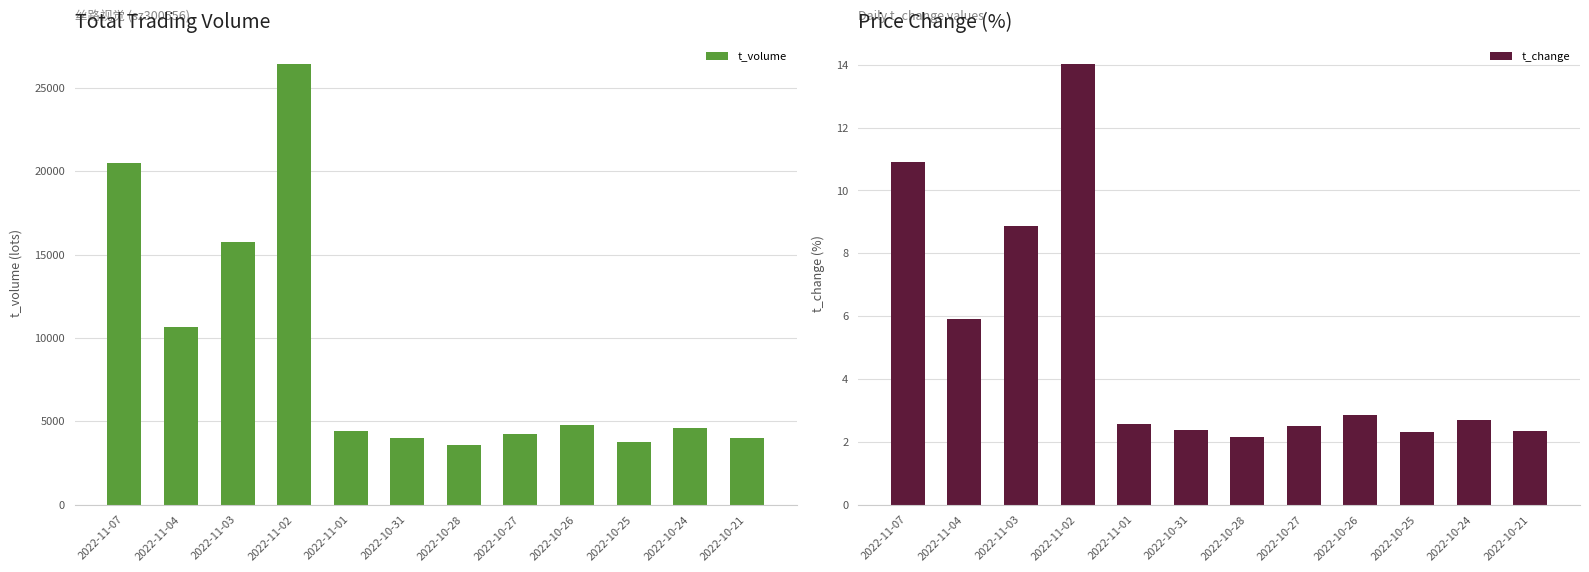

Reading left to right, transcribe all the data shown in this chart.

t_volume: 2022-11-07=20532.0	2022-11-04=10655.0	2022-11-03=15775.0	2022-11-02=26472.0	2022-11-01=4416.0	2022-10-31=3998.0	2022-10-28=3583.0	2022-10-27=4231.0	2022-10-26=4776.0	2022-10-25=3772.0	2022-10-24=4587.0	2022-10-21=3973.0
t_change: 2022-11-07=10.9	2022-11-04=5.9	2022-11-03=8.9	2022-11-02=14.0	2022-11-01=2.6	2022-10-31=2.4	2022-10-28=2.2	2022-10-27=2.5	2022-10-26=2.9	2022-10-25=2.3	2022-10-24=2.7	2022-10-21=2.4